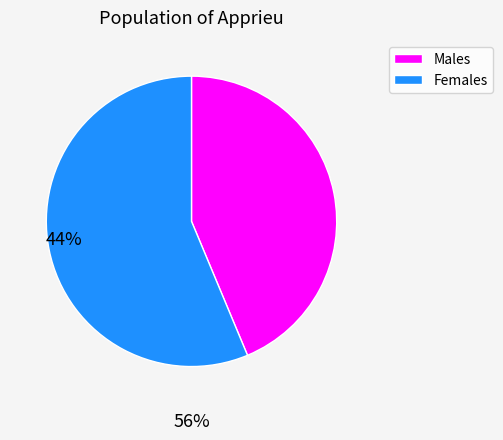

Is there a majority slice in this chart?

Yes